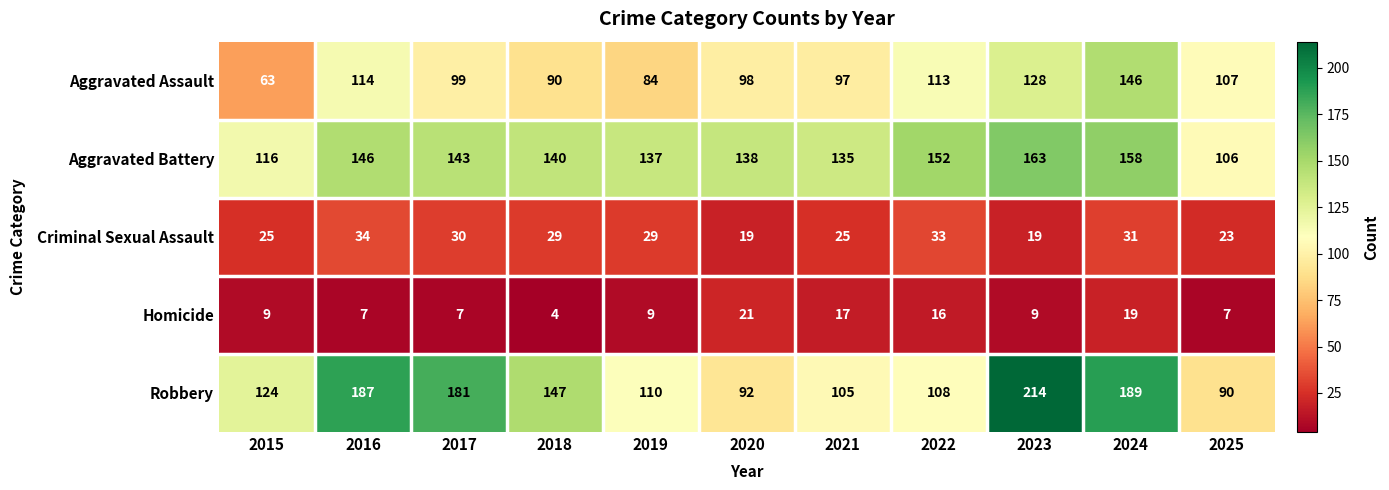

Is it true that Criminal Sexual Assault equals 7 at 2015?

False